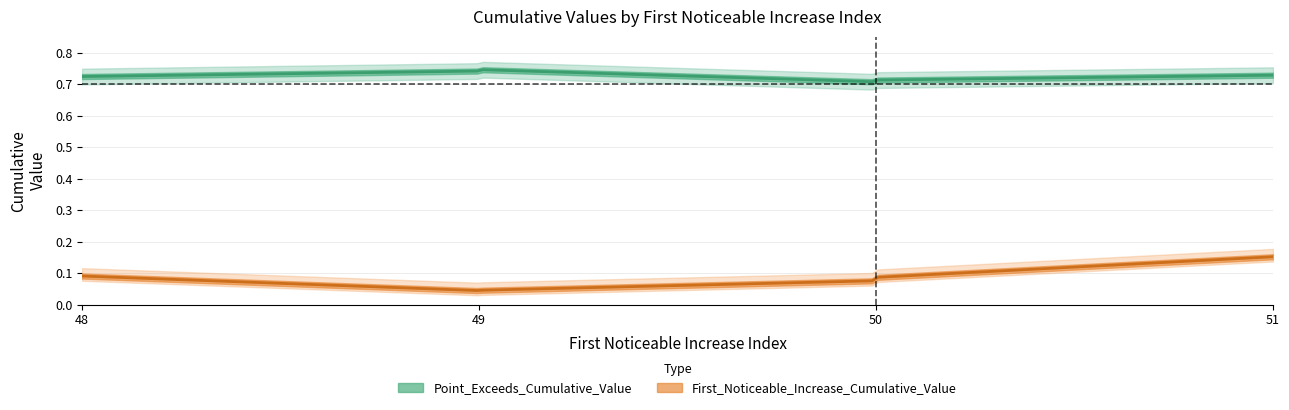

True or false: First_Noticeable_Increase_Cumulative_Value and Point_Exceeds_Cumulative_Value cross at least once.

False